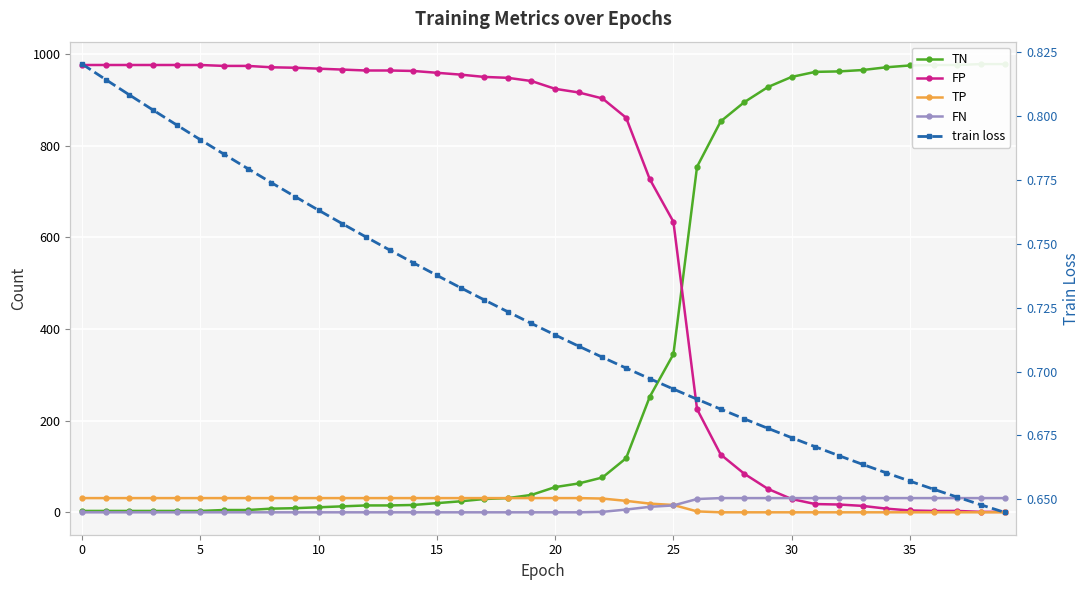

At which label is train loss closest to 0?

39